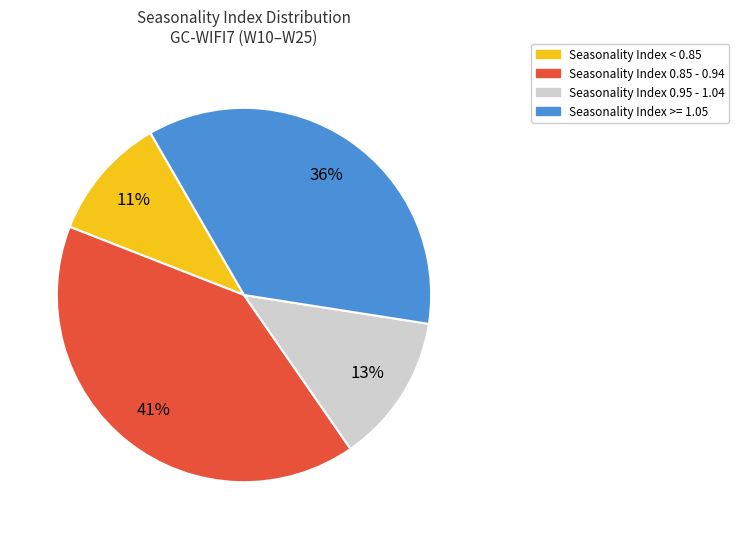

To the nearest percent, what is the average slice percentage?

25%